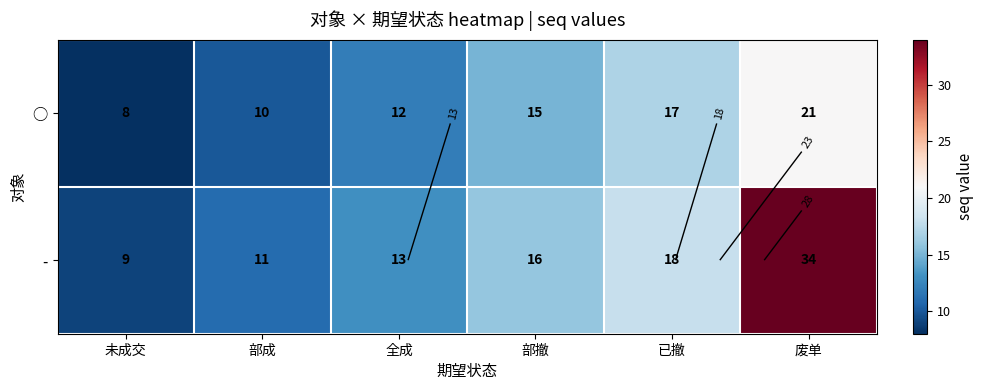

Between 部撤 and 废单, which is larger?

废单